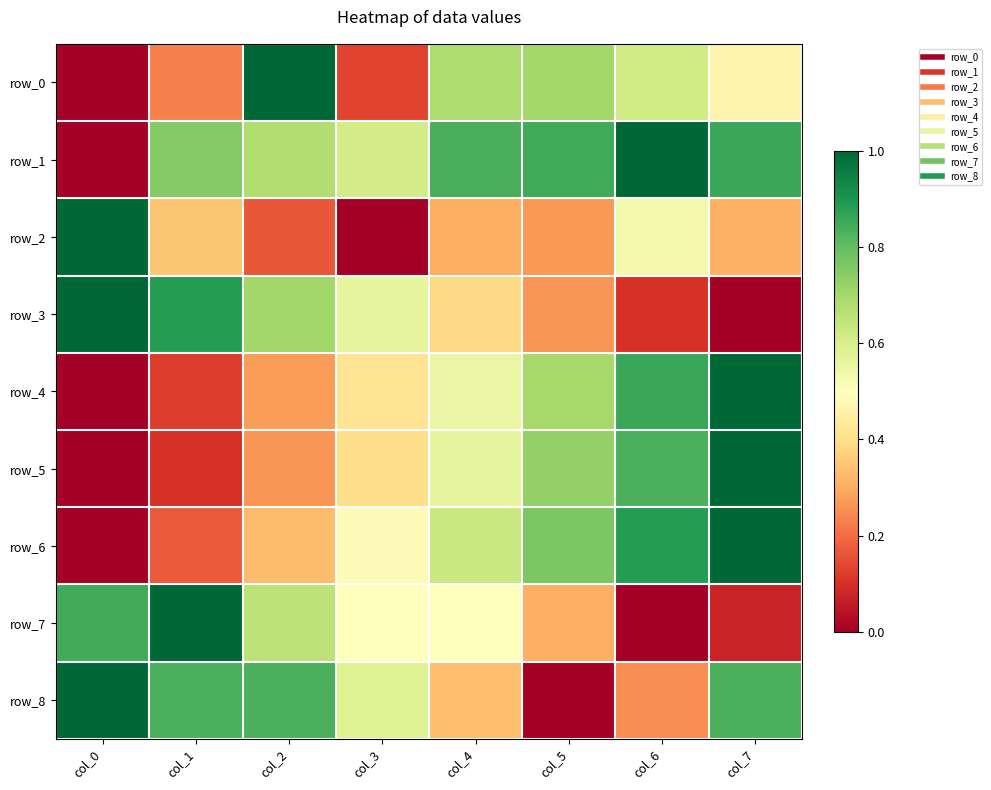

What is the maximum value for row_7?

1.0